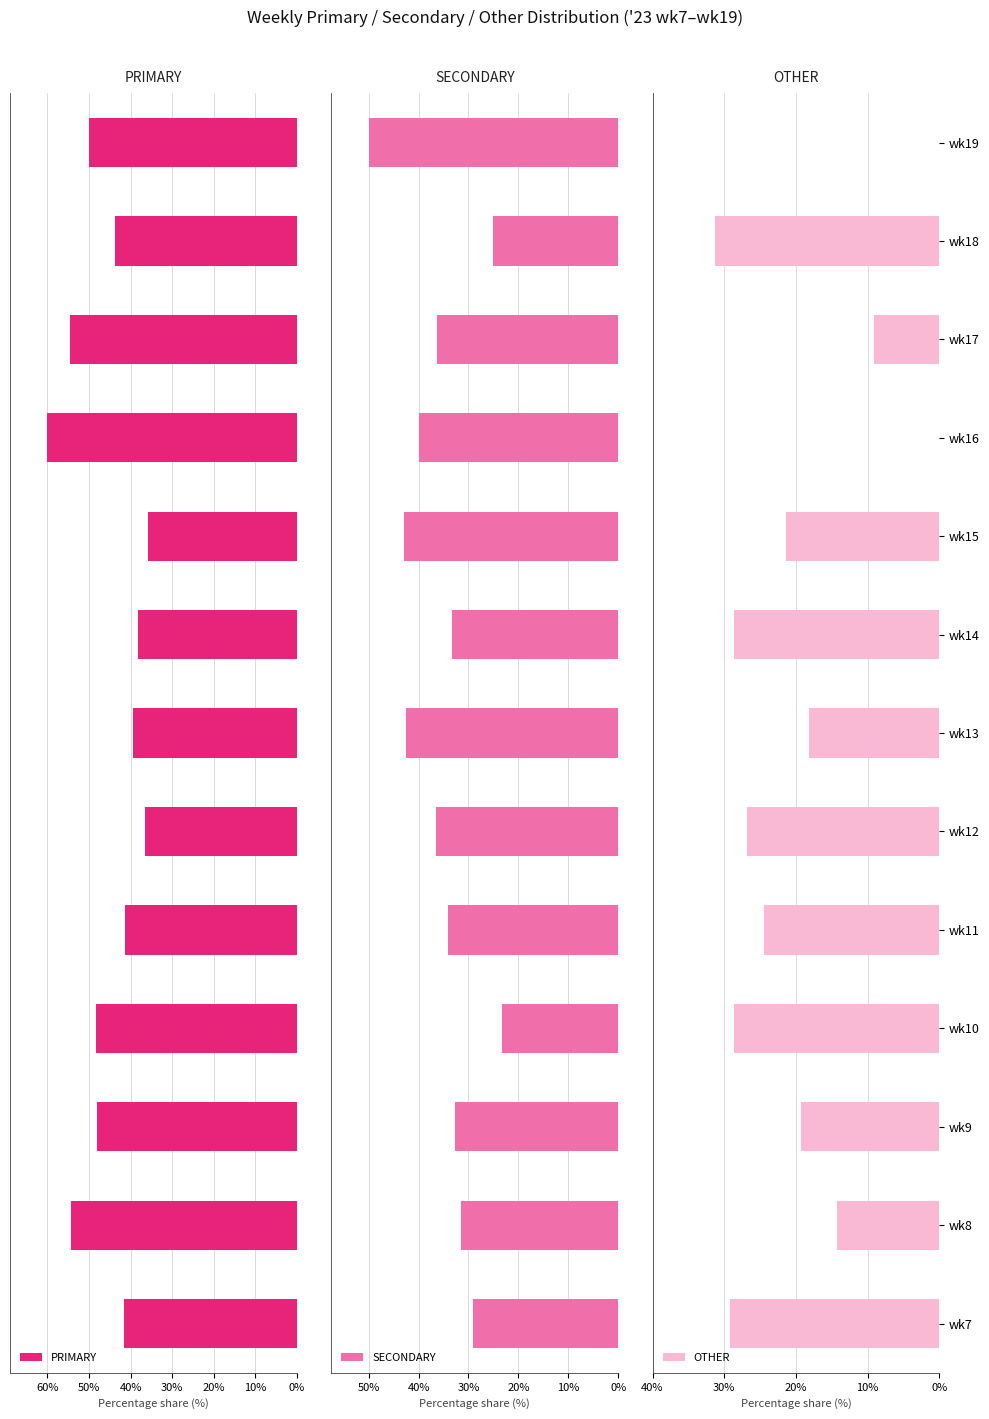

The value of OTHER at wk8 is -14.3. True or false?

True